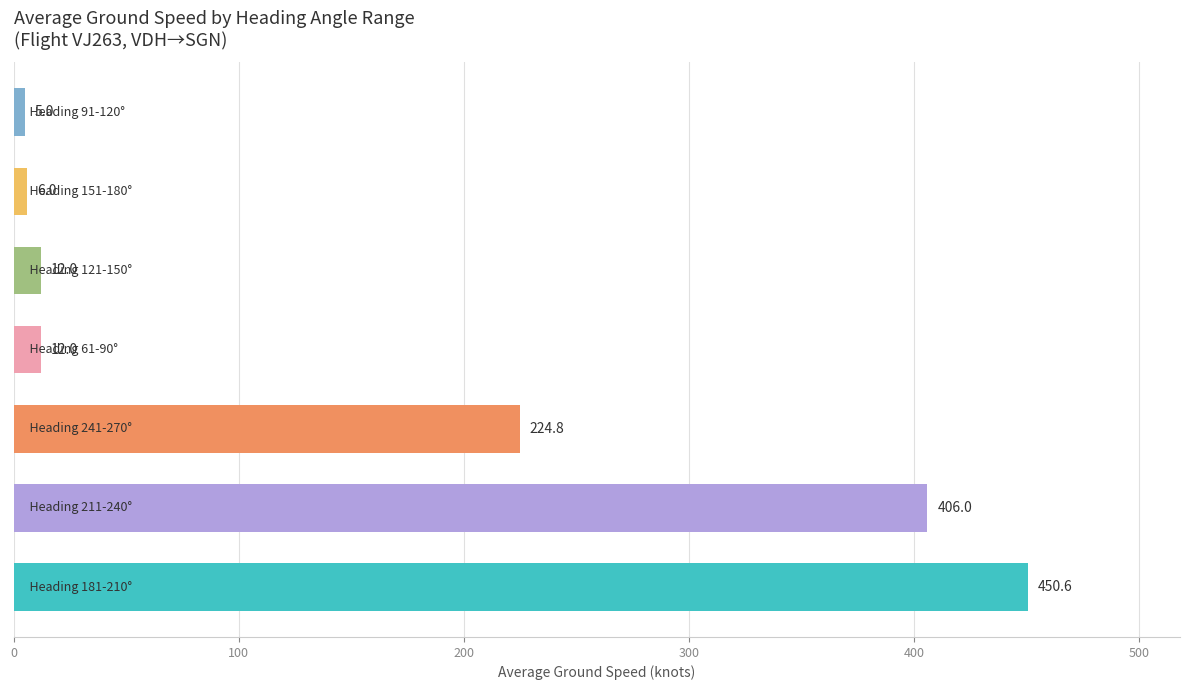

What is the maximum value shown in the chart?

450.6